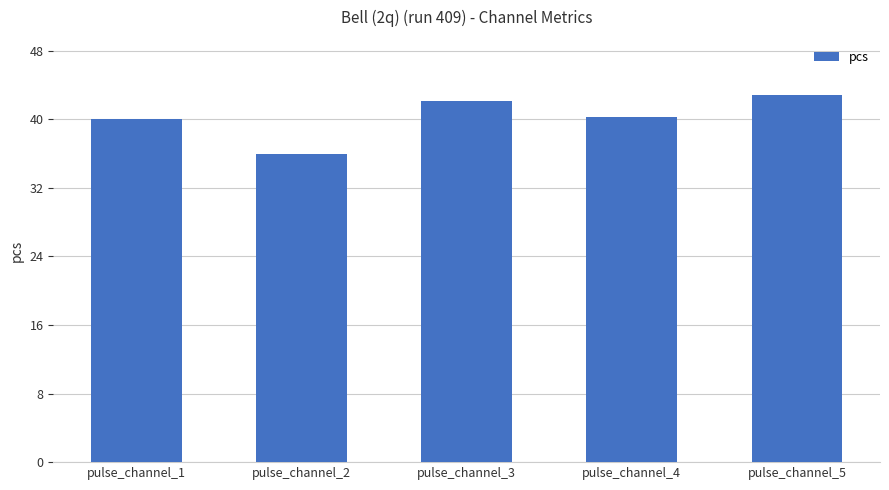

What is the change in value from pulse_channel_2 to pulse_channel_4?

+4.2